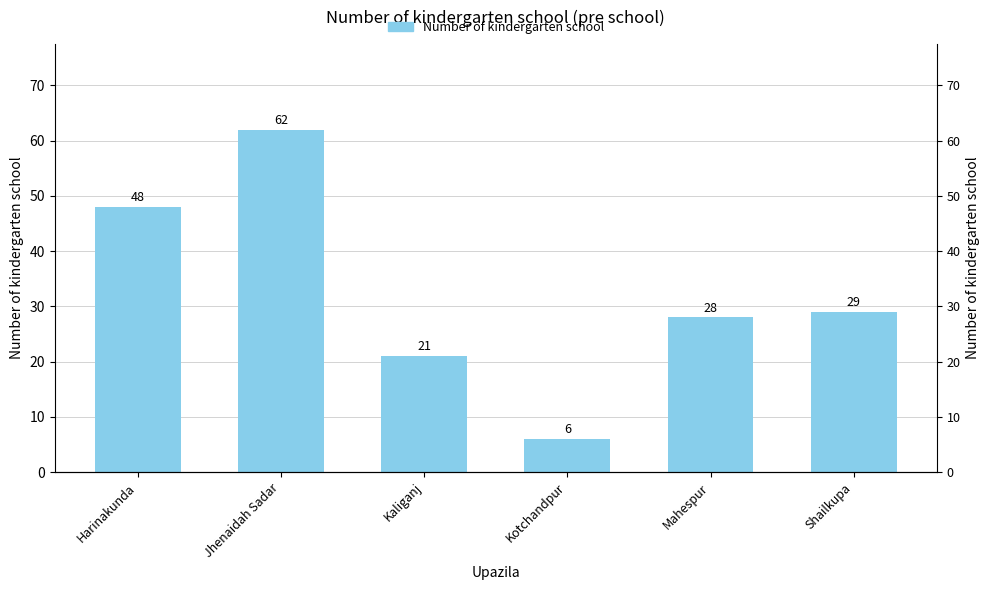

What is the sum of all values?

194